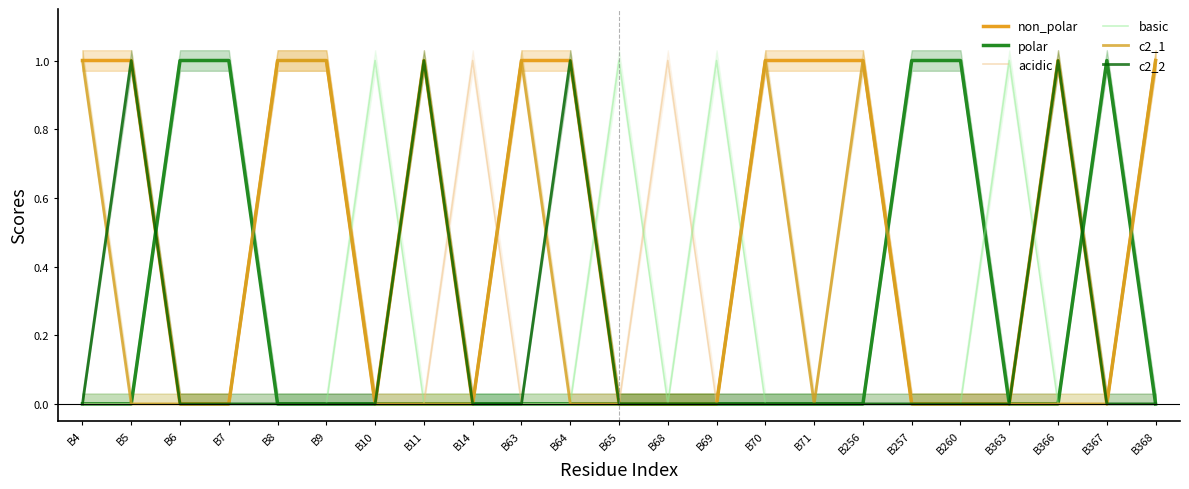

How many c2_2 values are between 0 and 1?

23